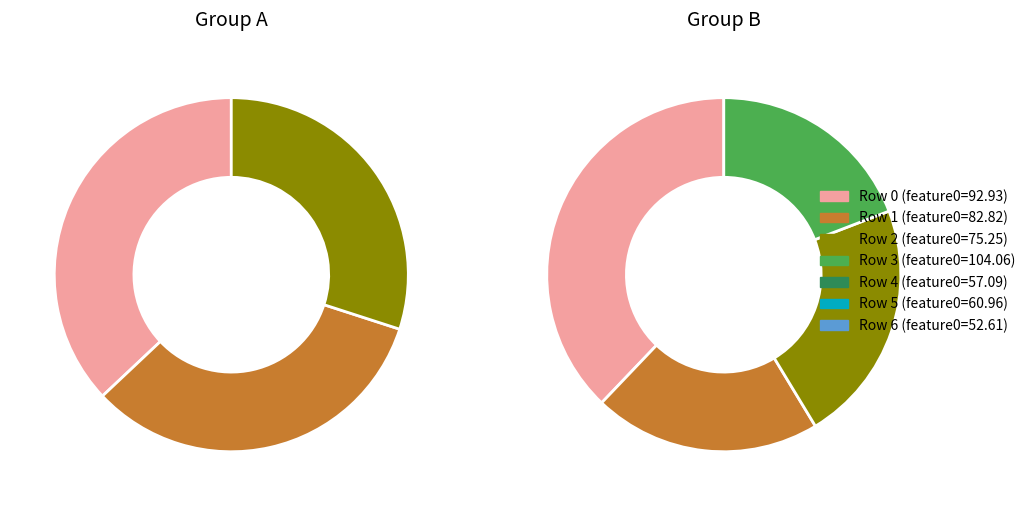

Is there any slice that represents more than half of the pie?

No